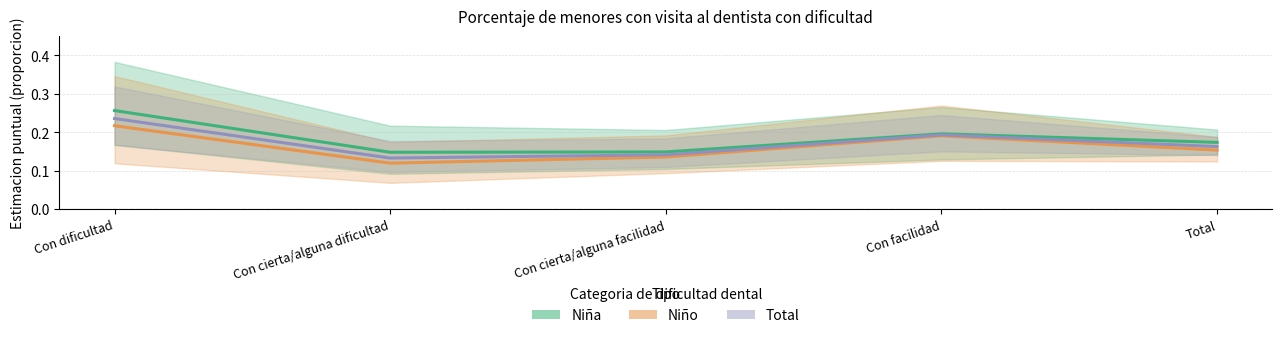

Where is the first local minimum for Niño?

Con cierta/alguna dificultad